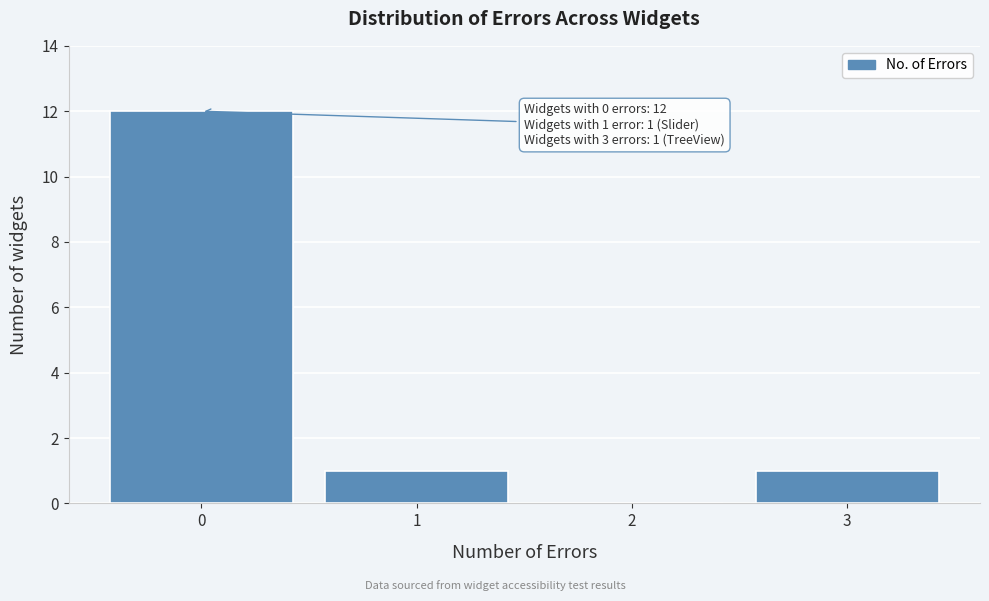

Reading right to left, extract all data points from this chart.

3=1	2=0	1=1	0=12